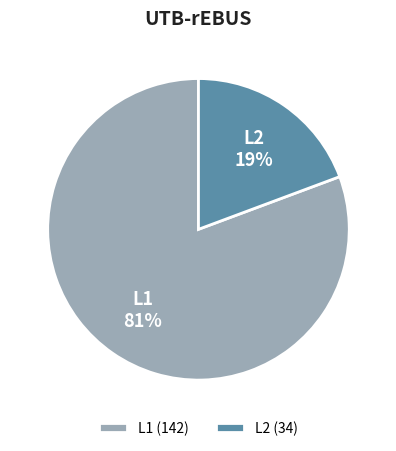

True or false: L2 accounts for 19% of the total.

True